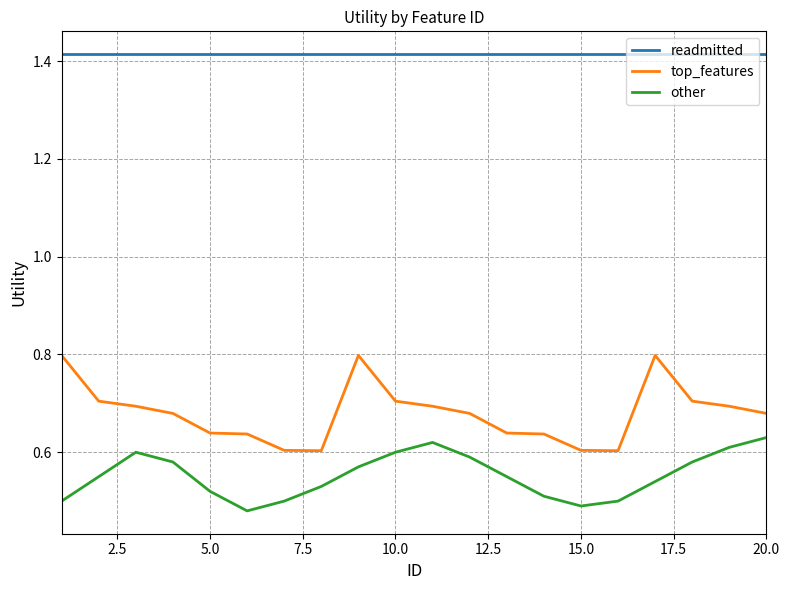

In top_features, how many points are higher than both neighbors (excluding endpoints)?

2